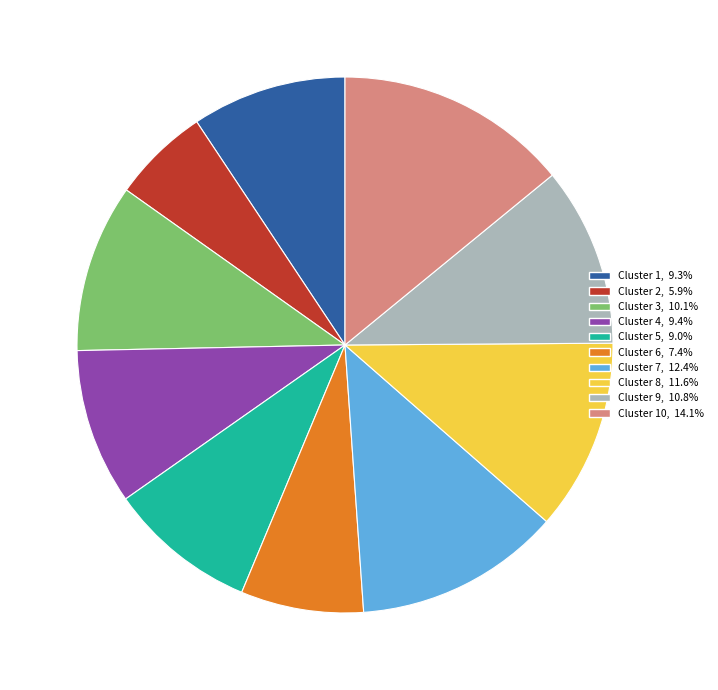

Is there any slice that represents more than half of the pie?

No